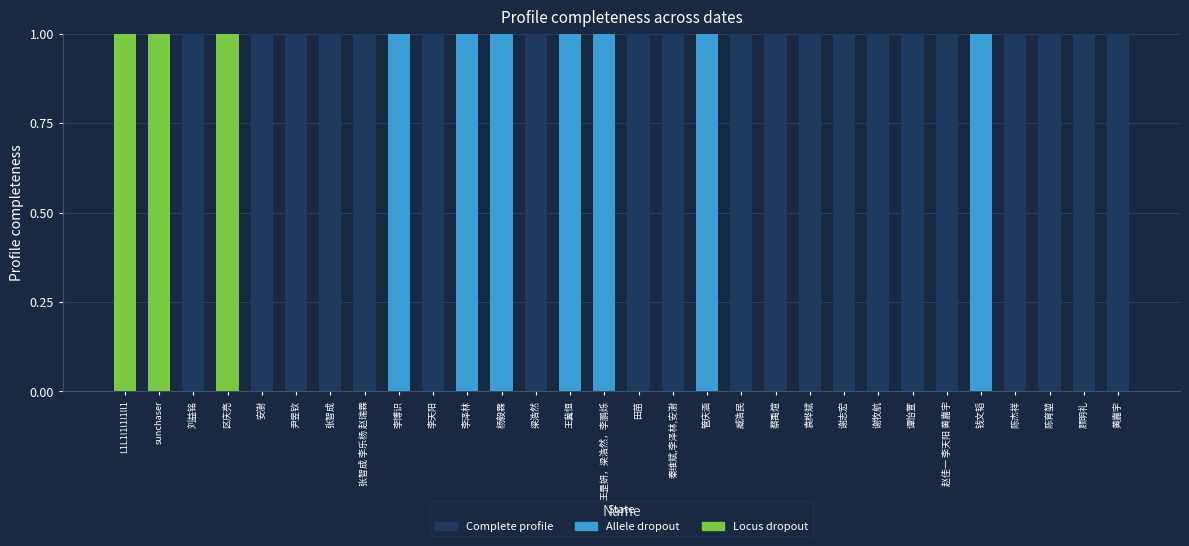

Is it true that Complete profile equals 0 at 管庆涵?

True